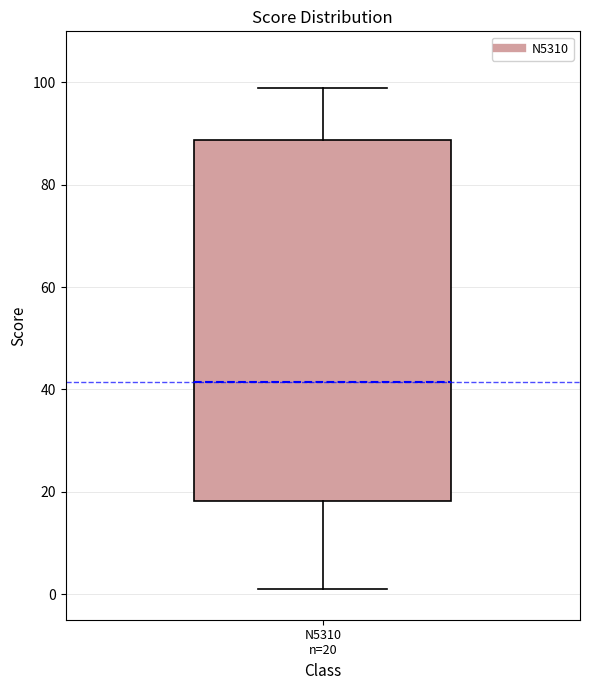

Transcribe this box plot: give where the median line is, the range the box spans, and where the two whiskers end, as read against the y-axis. The values are not printed on the chart, so give them approximately, as read against the axis.

median 42, box 18 to 88, whiskers 2 to 100